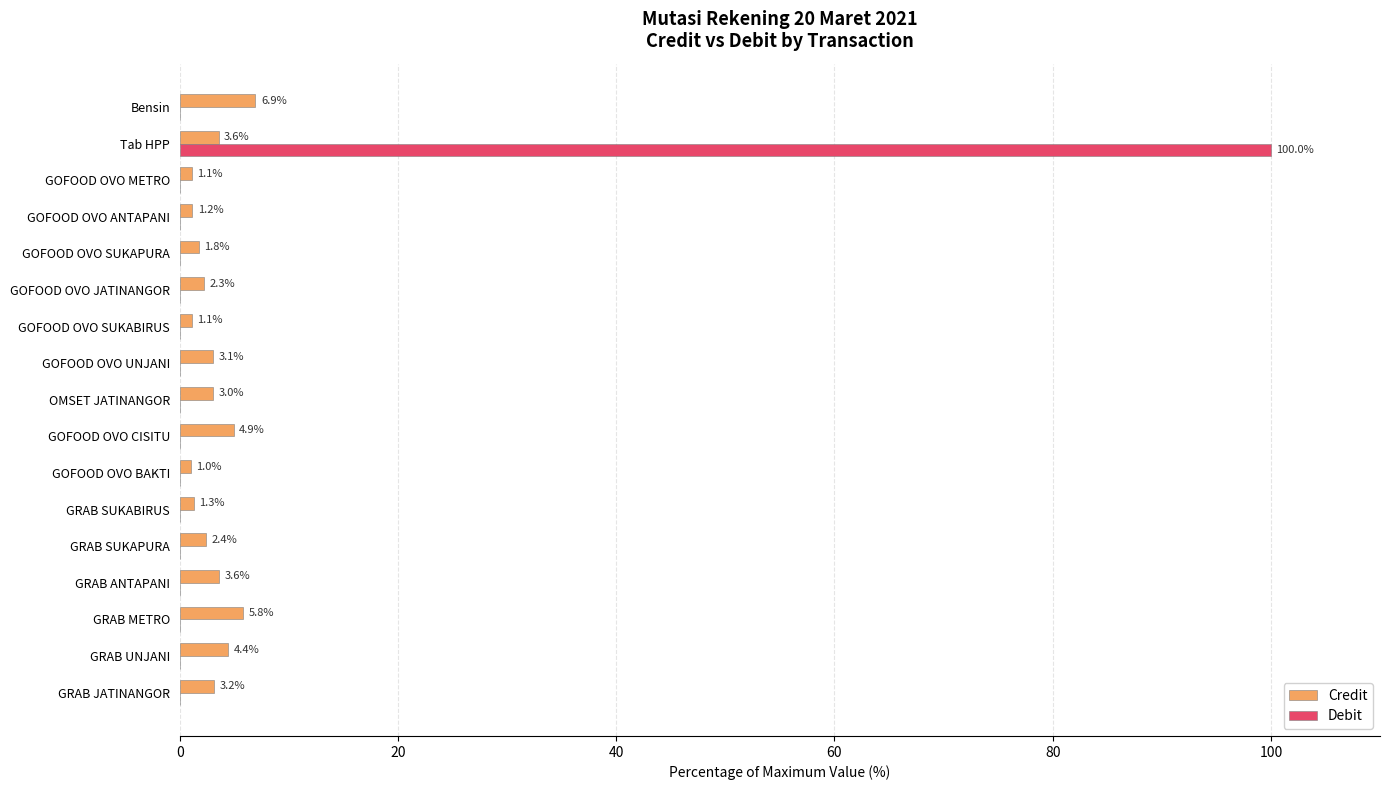

What is the highest value of the Credit series?

6.9